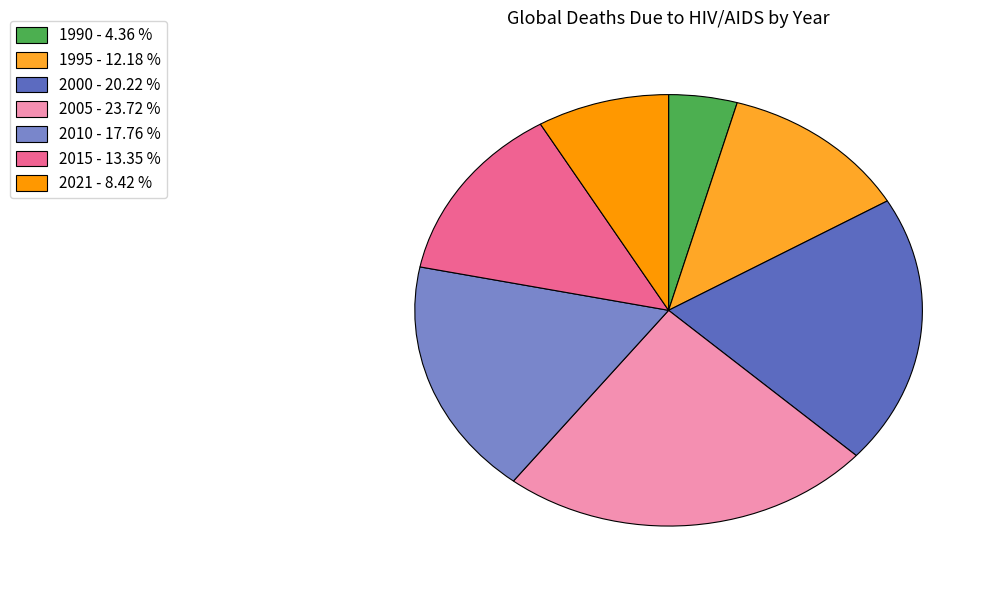

Is the sum of 2015 and 2000 greater than half?

No